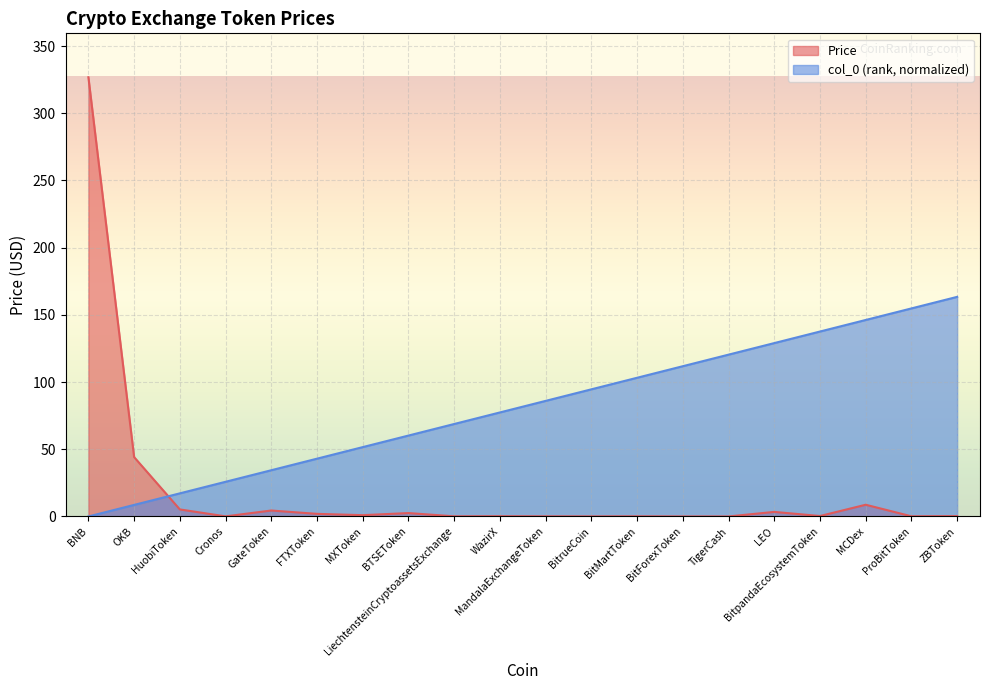

Between MXToken and BitpandaEcosystemToken, which series saw the biggest shift?

col_0